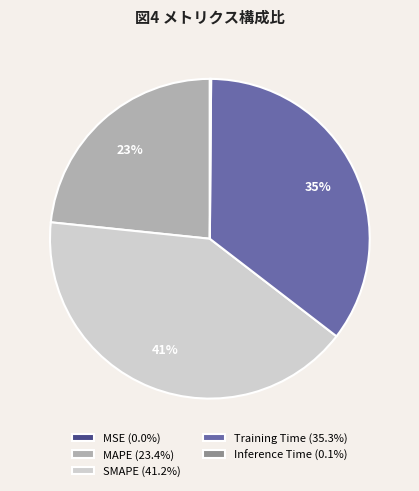

Is the sum of Training Time (35.3%) and MAPE (23.4%) greater than half?

Yes